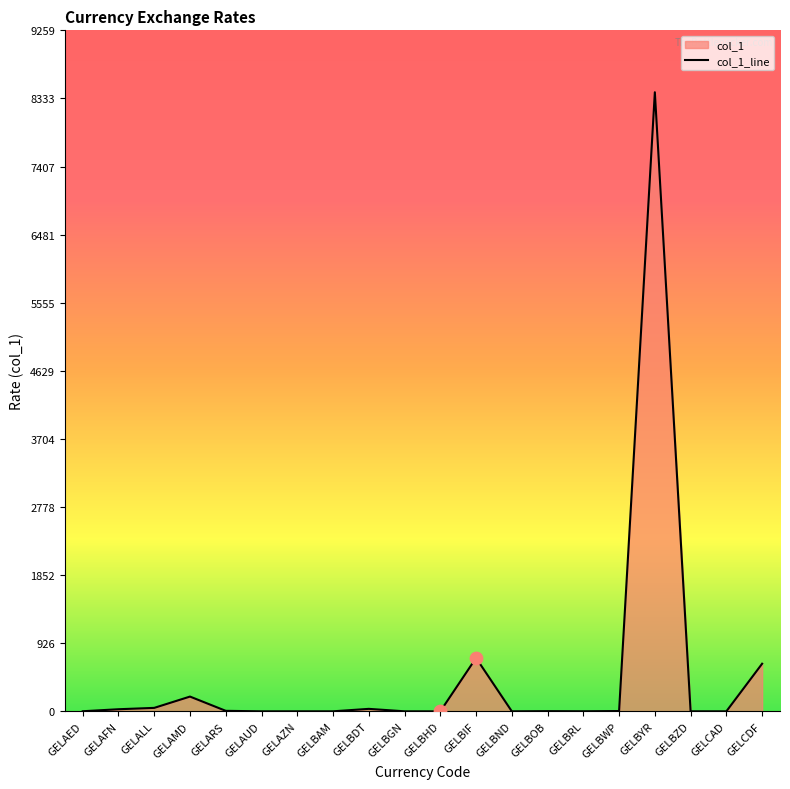

Approximately how many times larger is the value at GELBYR compared to GELBRL?

6366.3